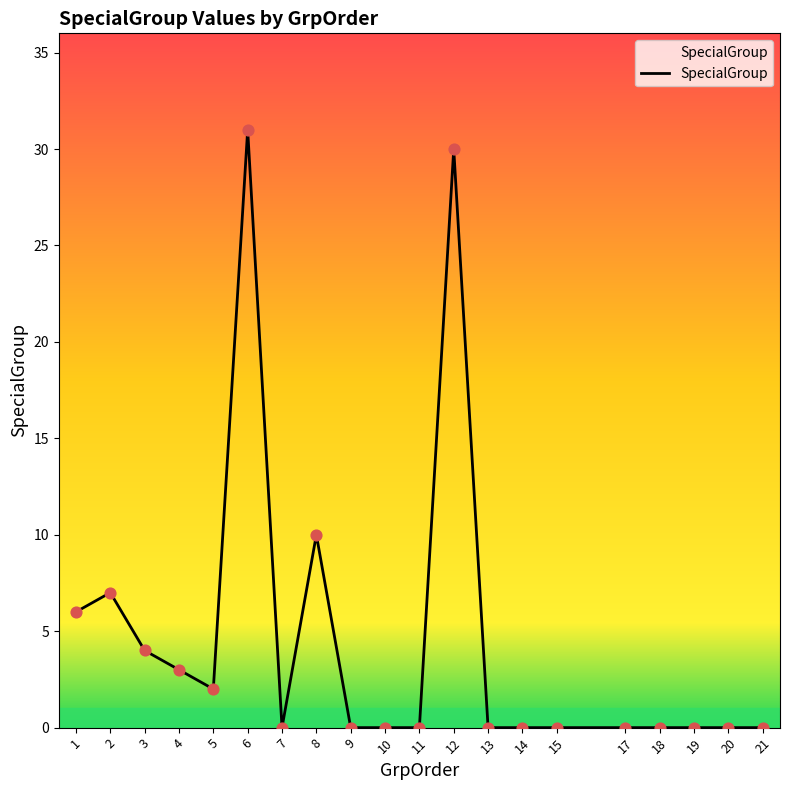

What is the change in value from 2 to 12?

+23